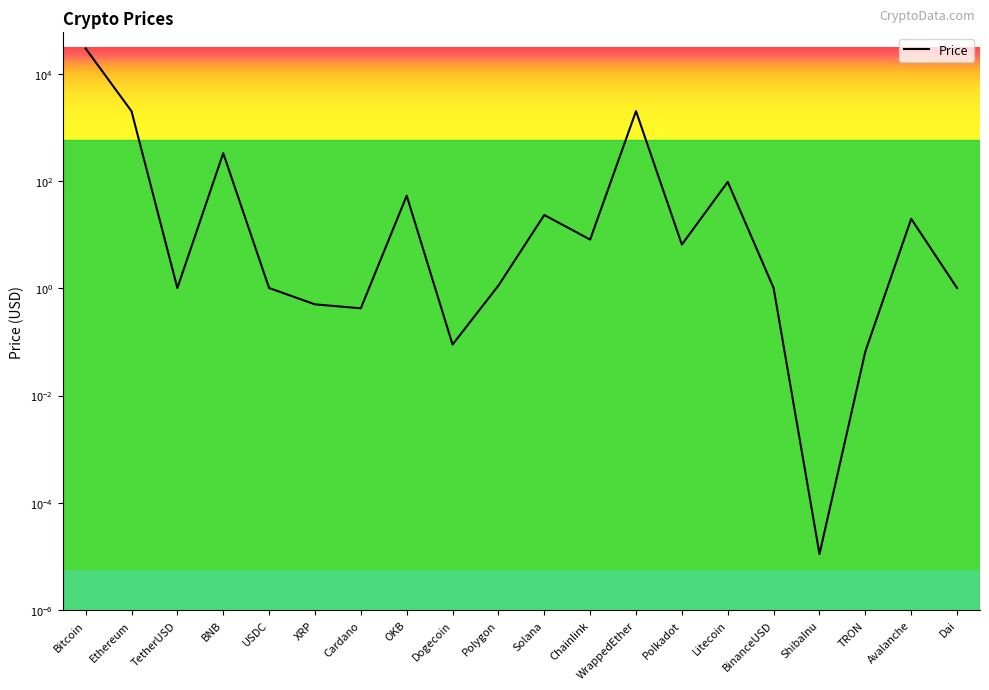

List the labels in order of value, largest first.

Bitcoin, WrappedEther, Ethereum, BNB, Litecoin, OKB, Solana, Avalanche, Chainlink, Polkadot, Polygon, BinanceUSD, TetherUSD, USDC, Dai, XRP, Cardano, Dogecoin, TRON, ShibaInu